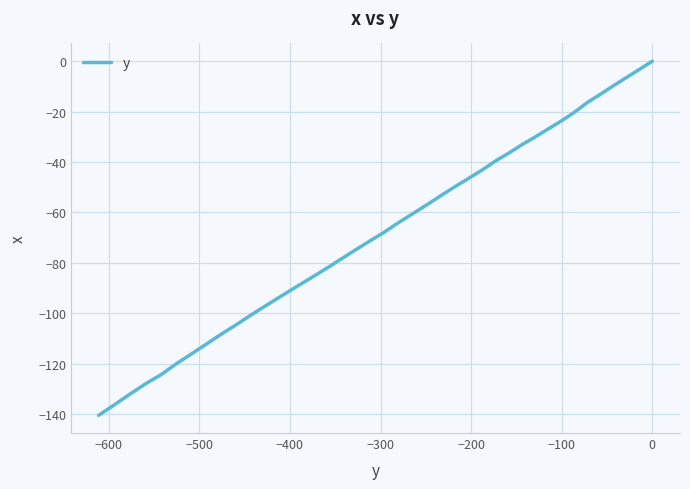

True or false: the data shows -156.7 at 33.

False